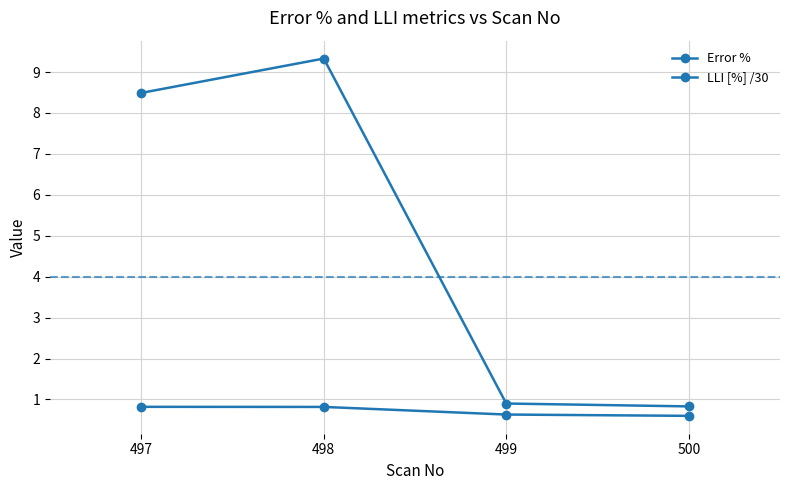

Does the chart have visible grid lines?

Yes